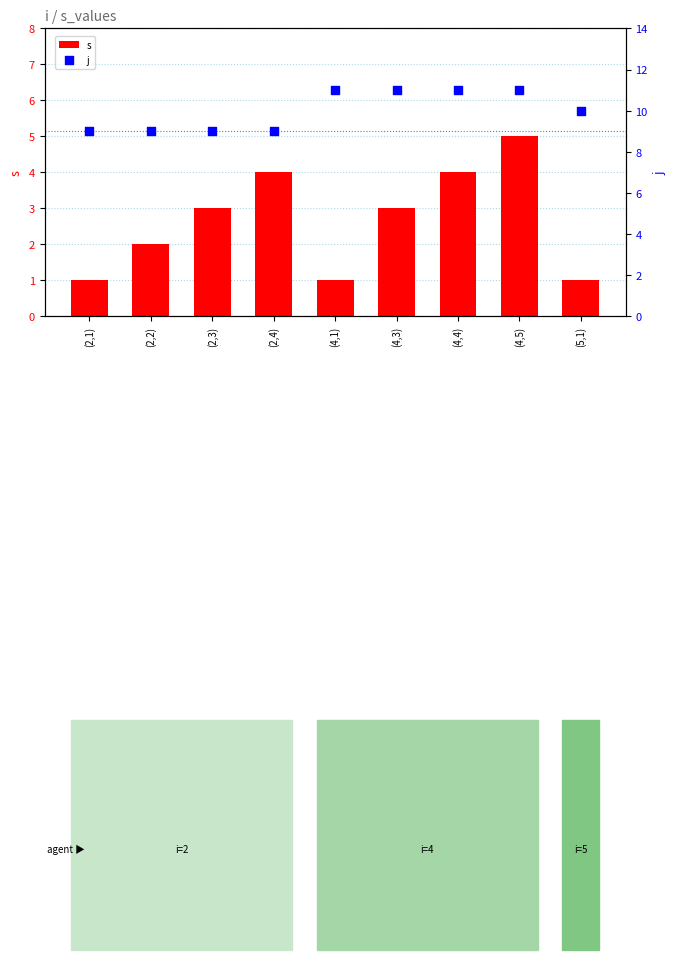

Is the value of j at (2,3) greater than the value of s at (4,4)?

Yes